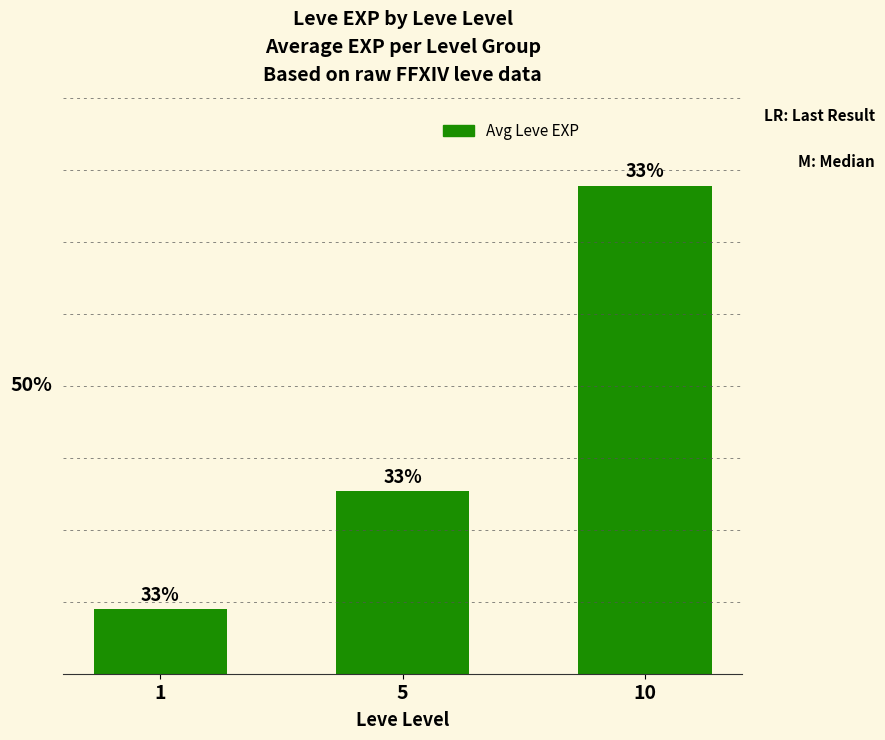

Does the chart contain any negative values?

No